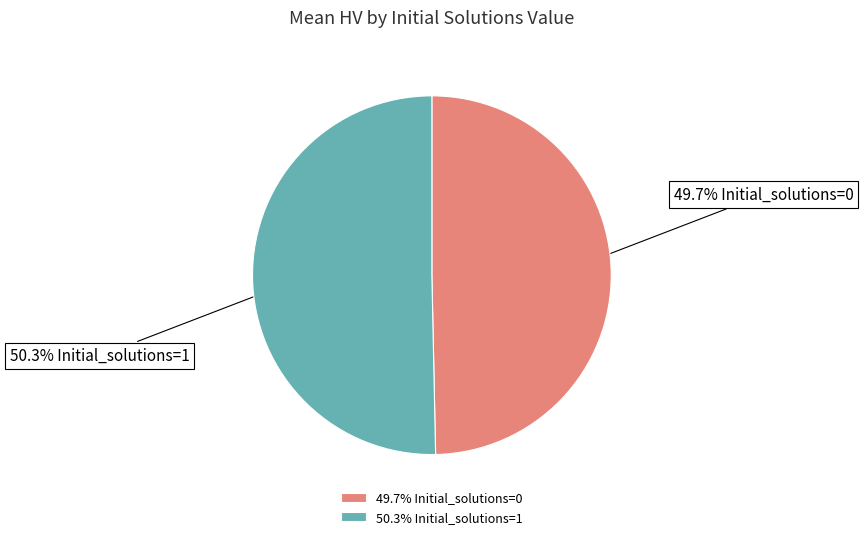

Which has a higher value, 50.3% Initial_solutions=1 or 49.7% Initial_solutions=0?

50.3% Initial_solutions=1